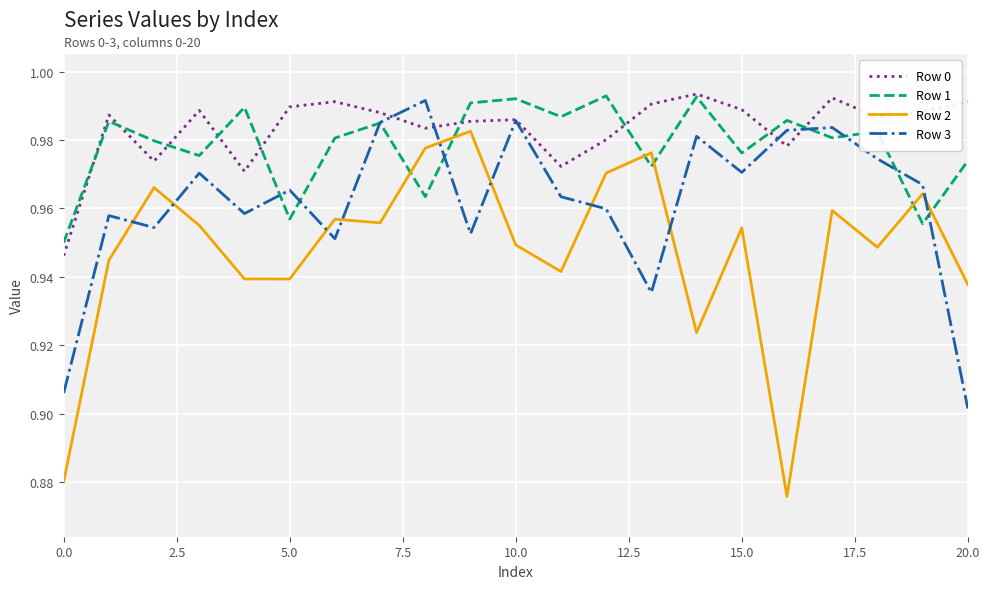

Which series has the largest range (max minus min)?

Row 2